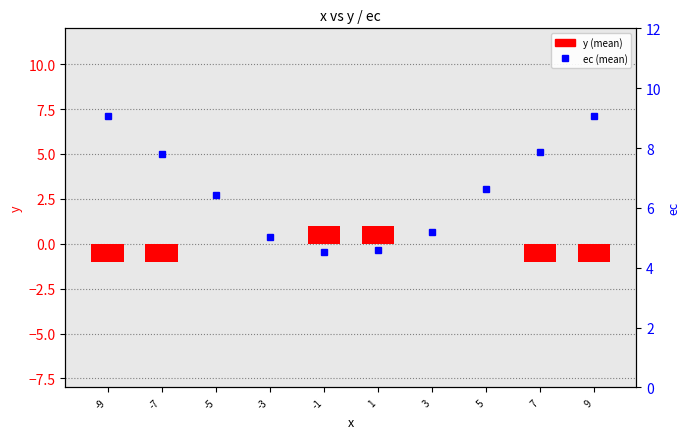

True or false: y (mean) has a value of 0.0 at -5.

True